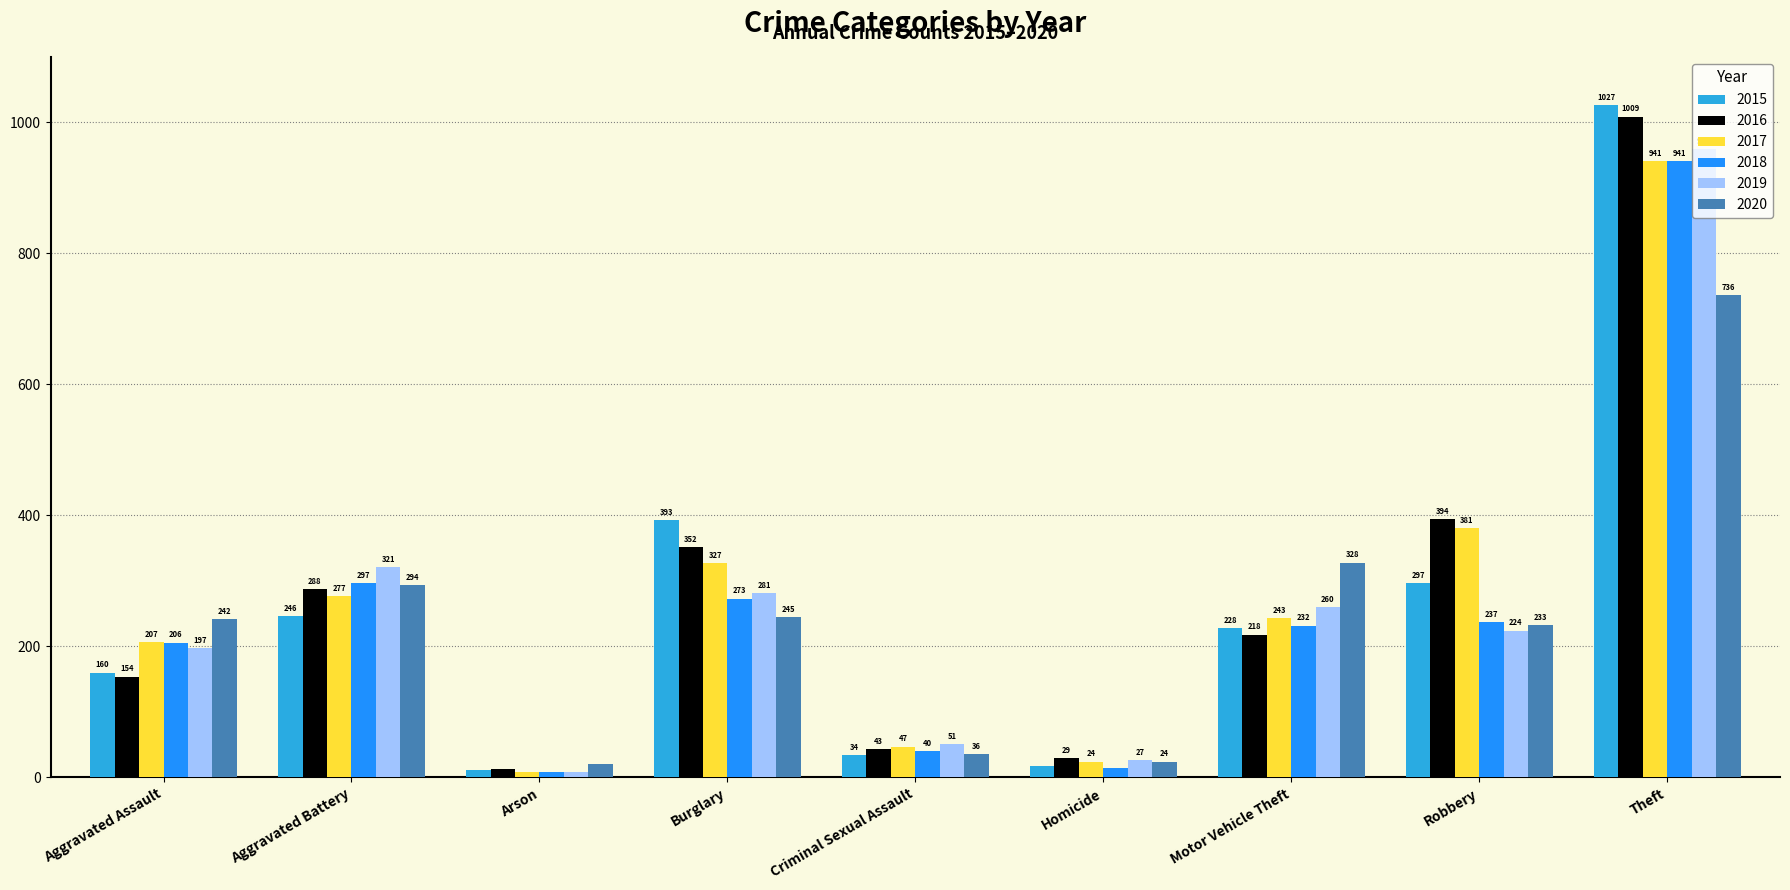

Is it true that 2015 equals 160 at Aggravated Assault?

True